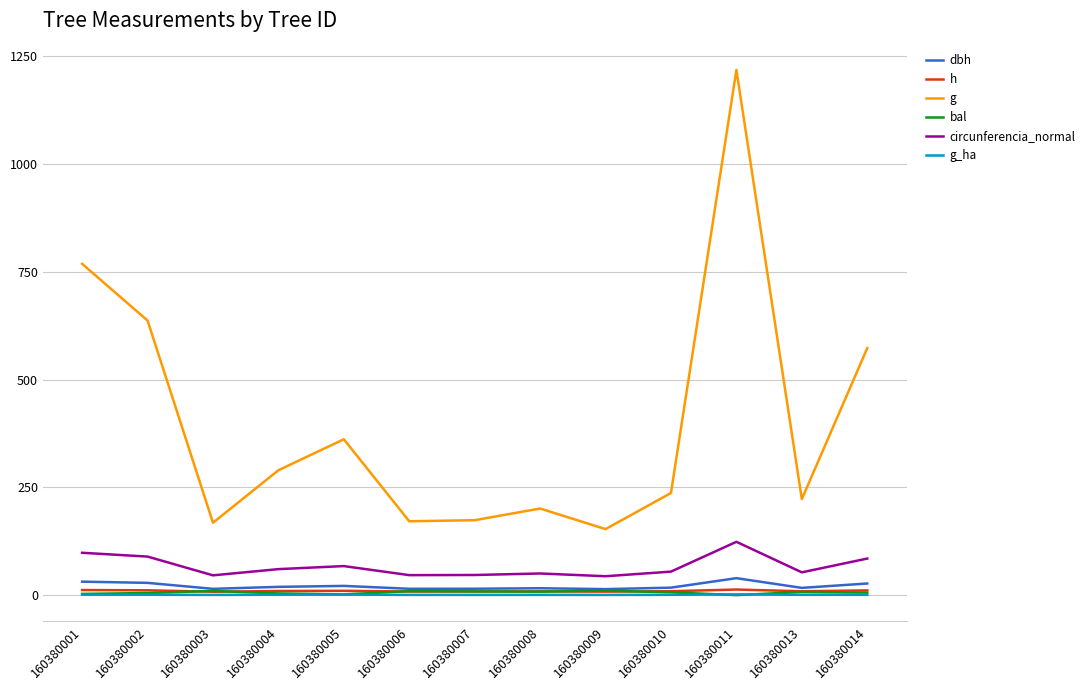

What is the approximate value of g at 160380005?

361.7